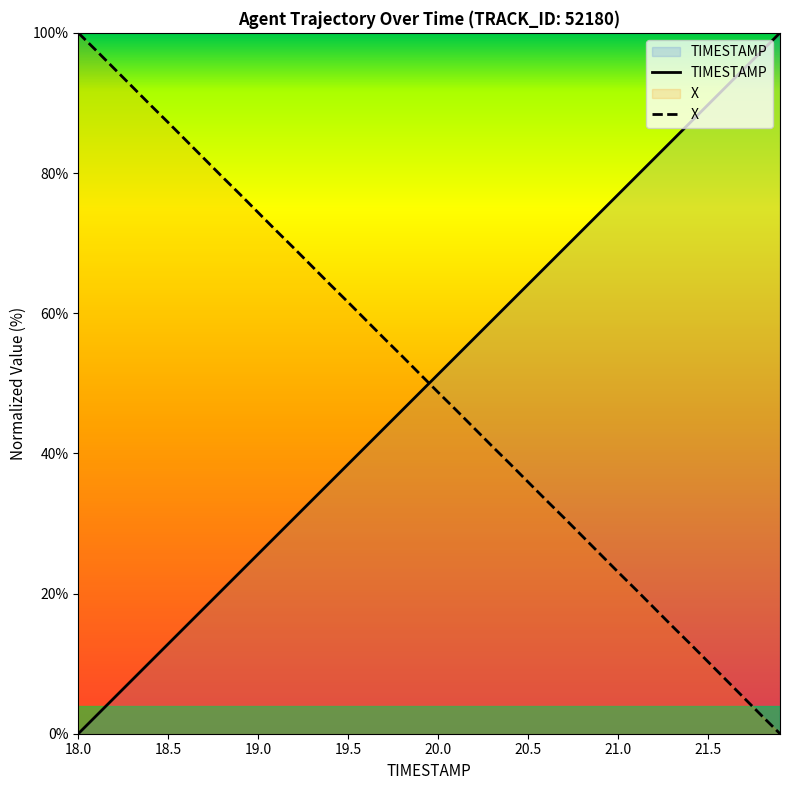

List the series in order of their peak value, lowest first.

TIMESTAMP, X